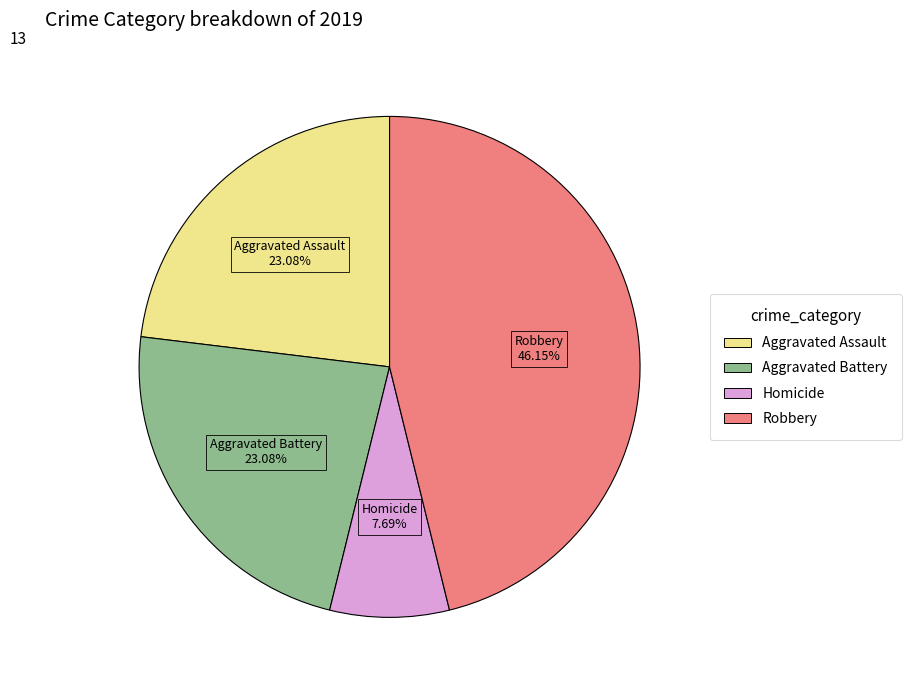

Is there a majority slice in this chart?

No